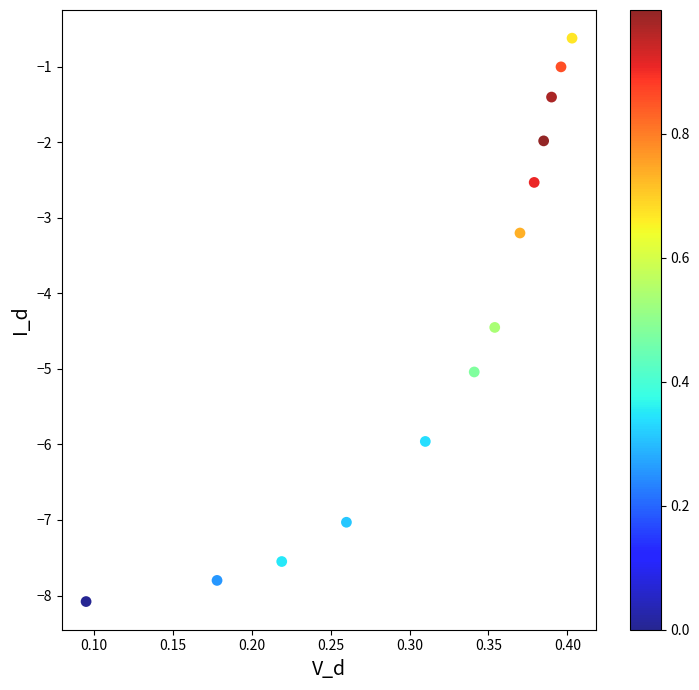

What is the range of X values (max minus min)?

0.3